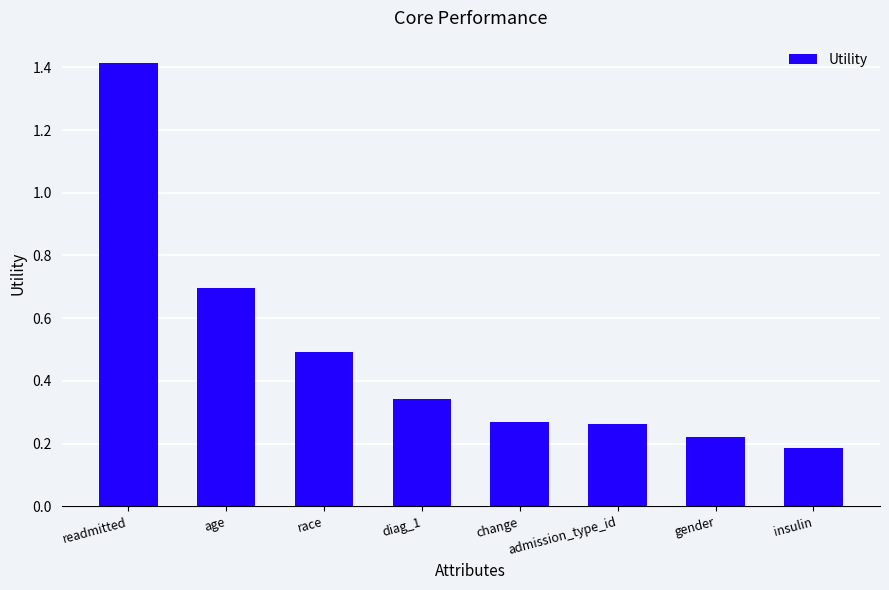

The value at insulin is 0.2. True or false?

True